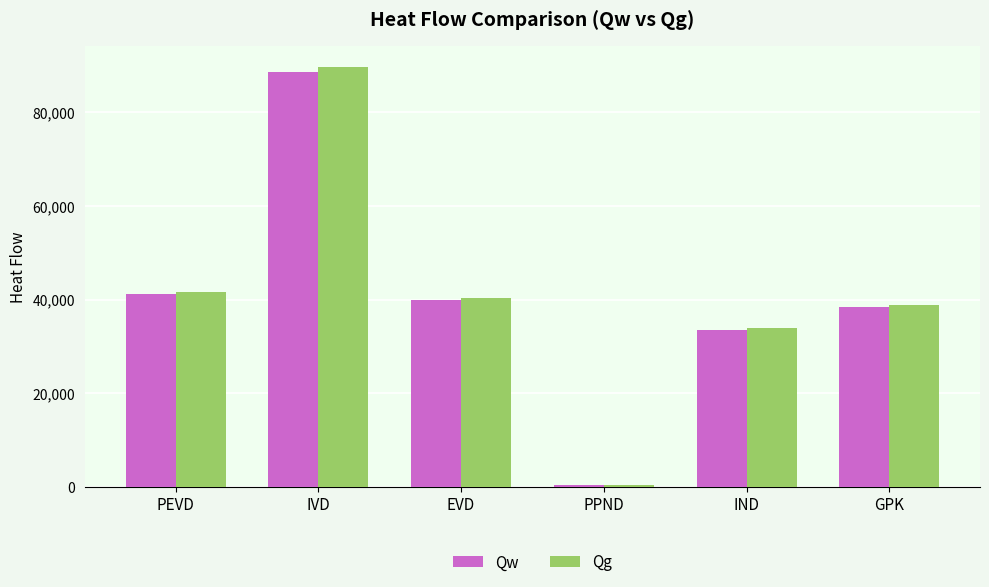

True or false: Qg has a value of 70277.6 at EVD.

False